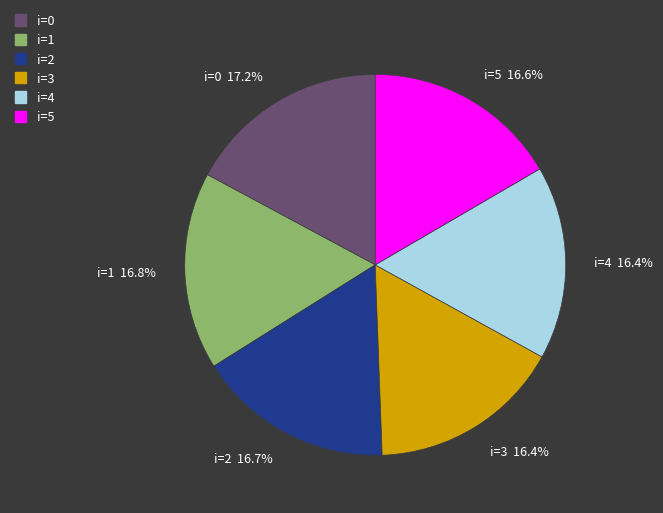

Is i=5 16.6% the majority of the pie?

No